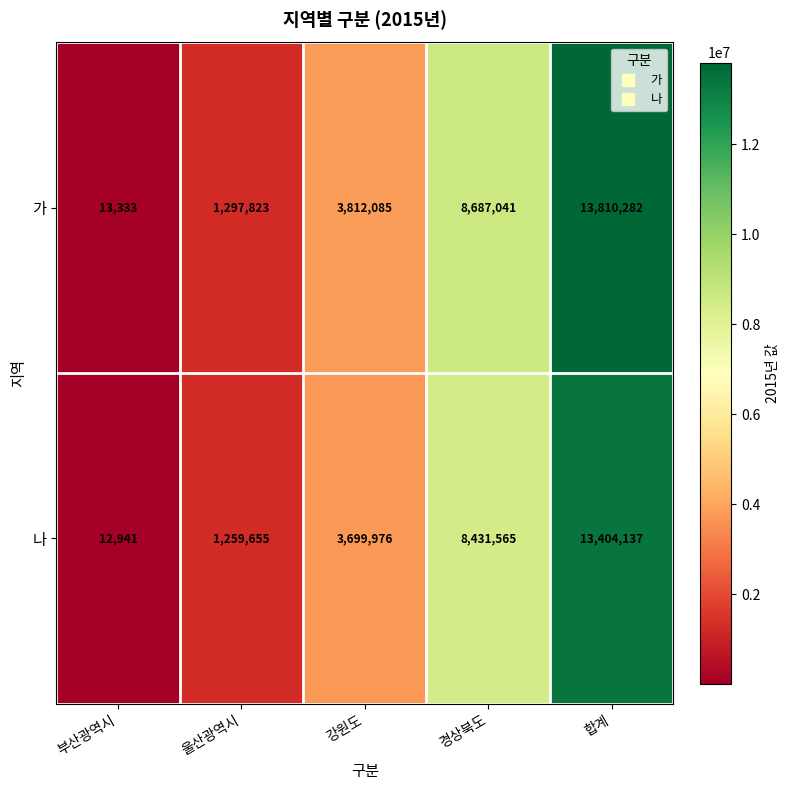

Rank the series at 부산광역시 from highest to lowest value.

가, 나